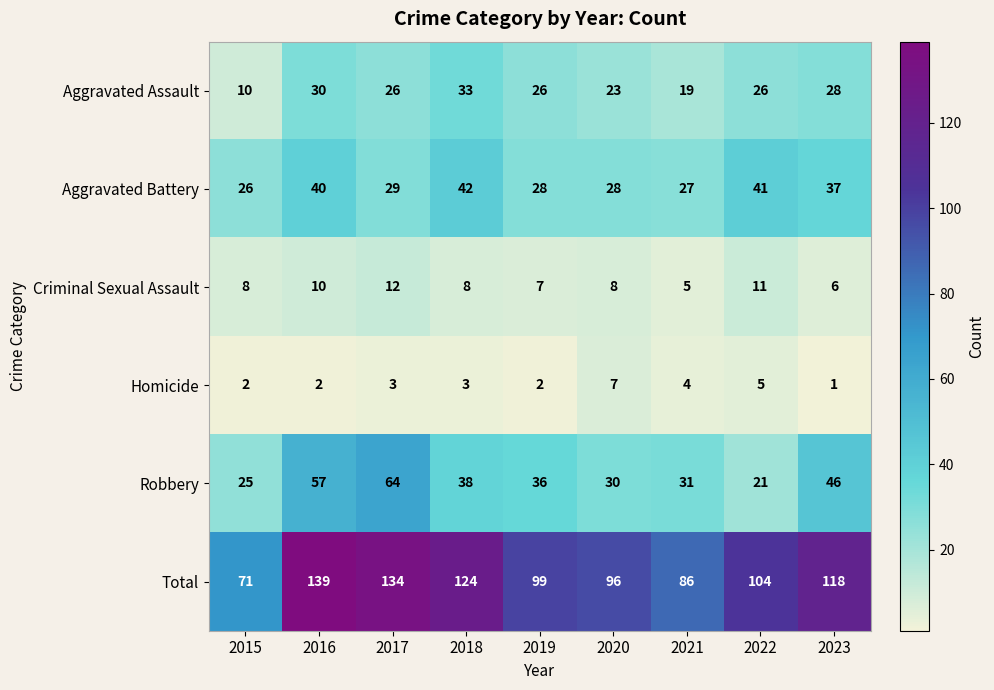

What is the total value across all series at 2021?

172